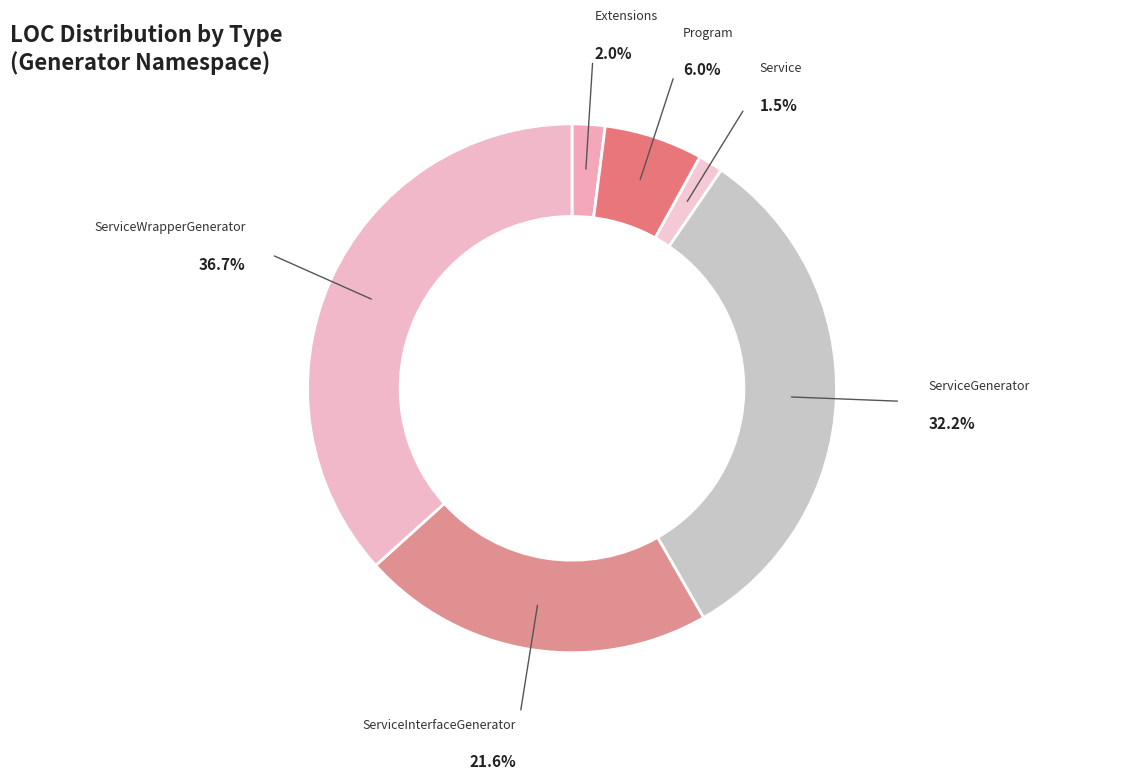

To the nearest percent, what is the average slice percentage?

14%